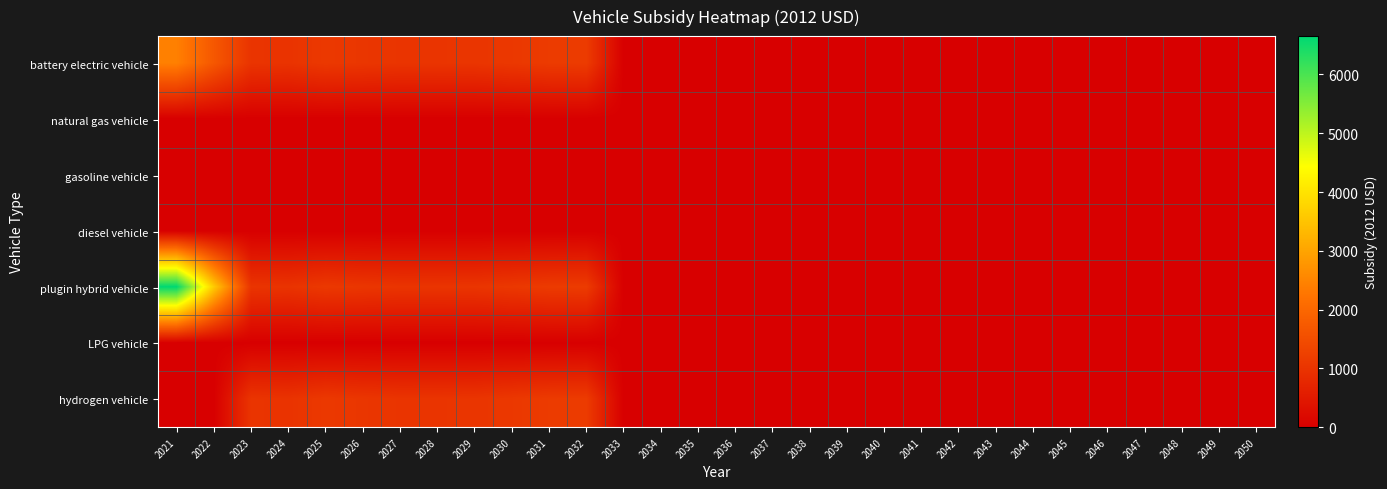

At how many categories does at least one series exceed 4057?

1